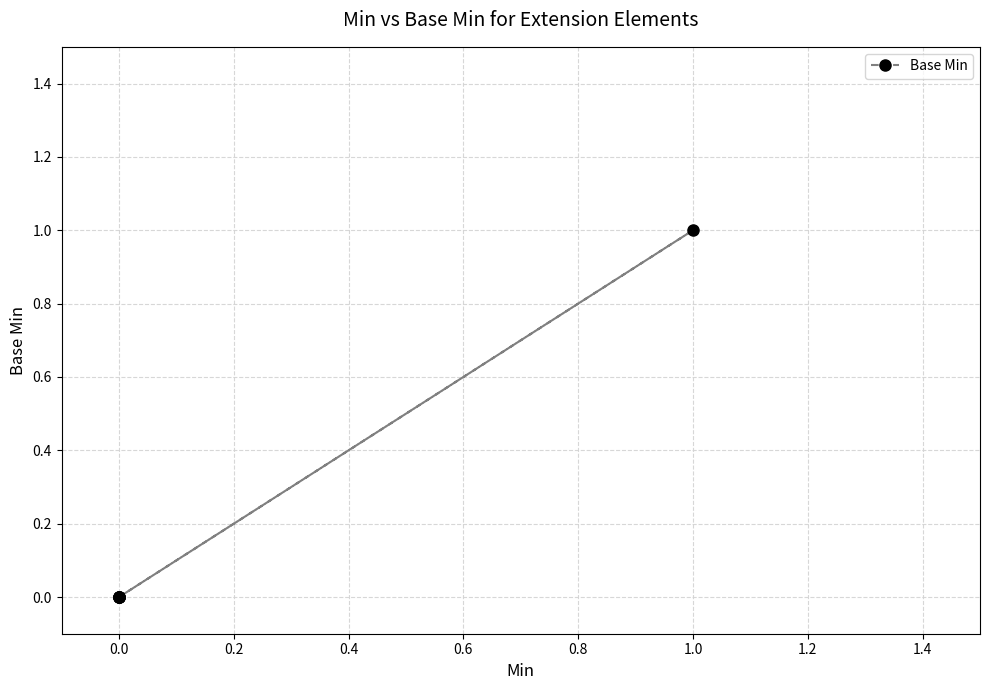

Is it true that the value at 0.0 is -1?

False